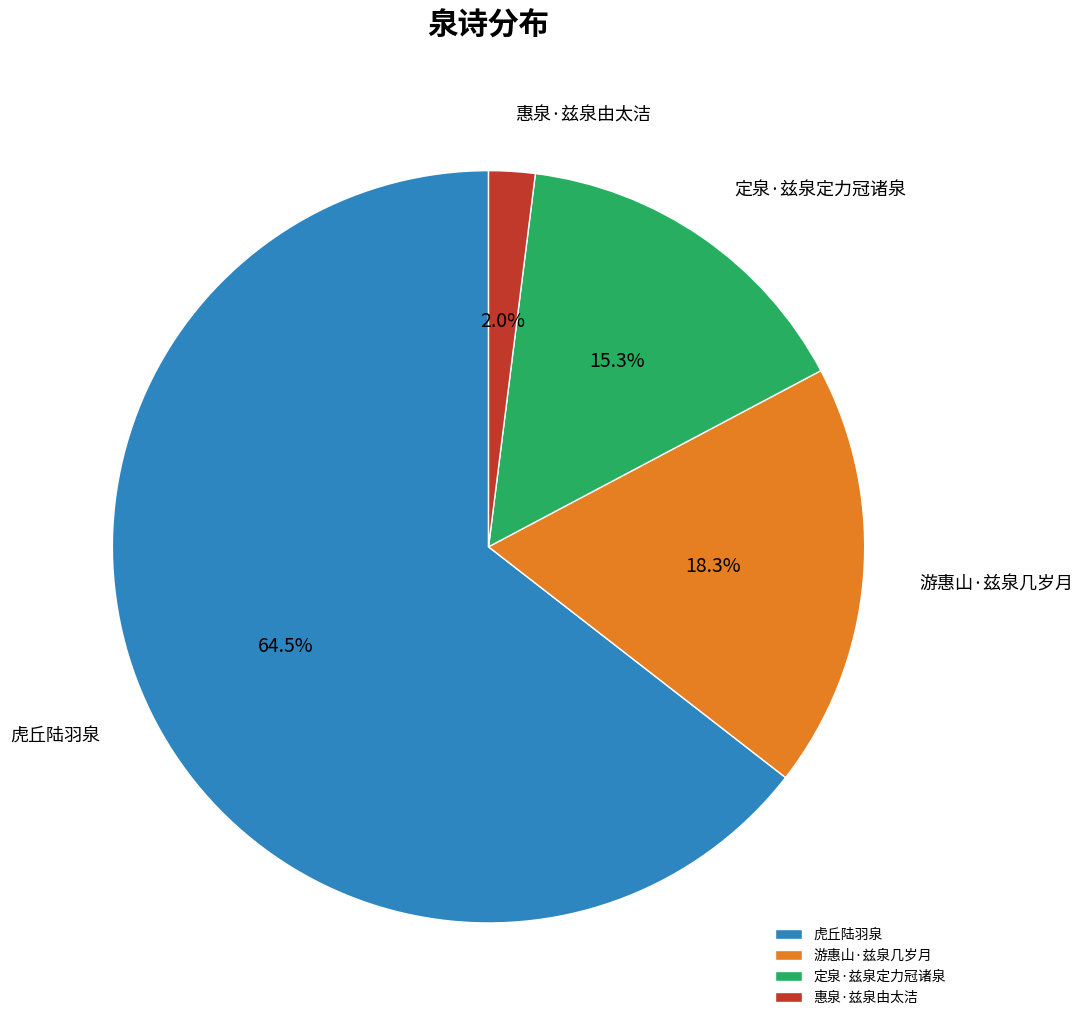

What percentage is NOT represented by 游惠山·兹泉几岁月?

81.7%